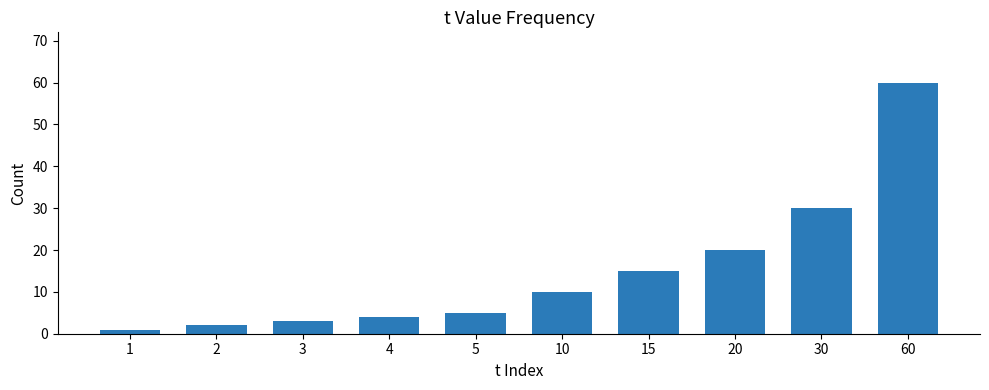

What is the change in value from 10 to 20?

+10